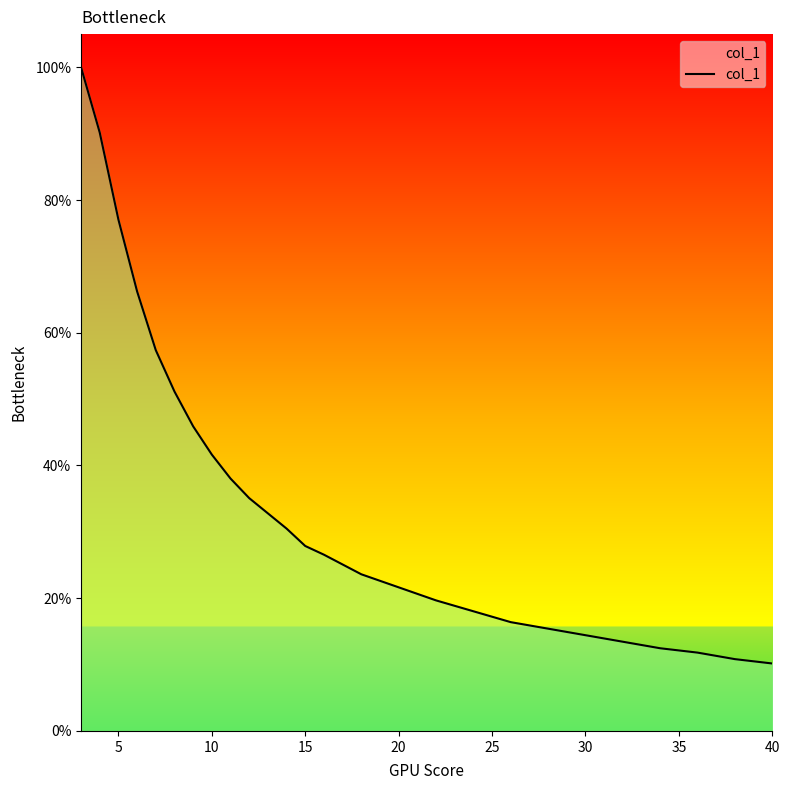

Is this an area chart (filled region under the line)?

Yes